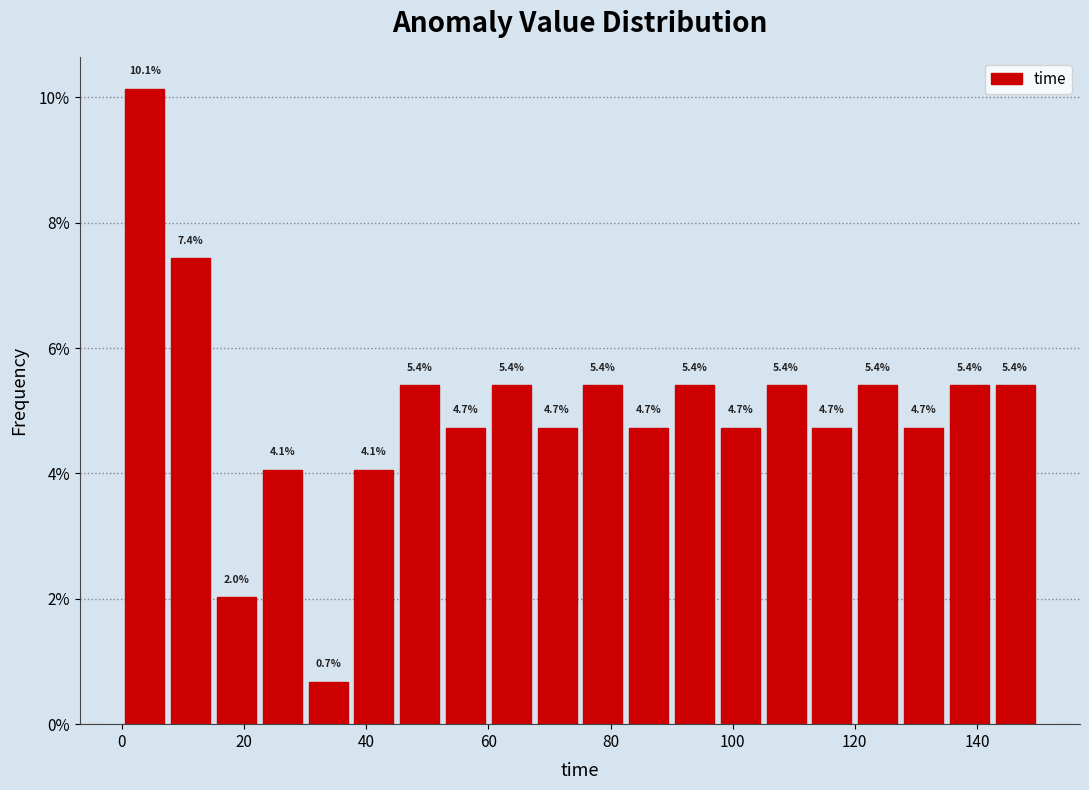

Around what value on the x-axis is the tallest bar? Give the approximate position of its centre, as read against the axis.

4